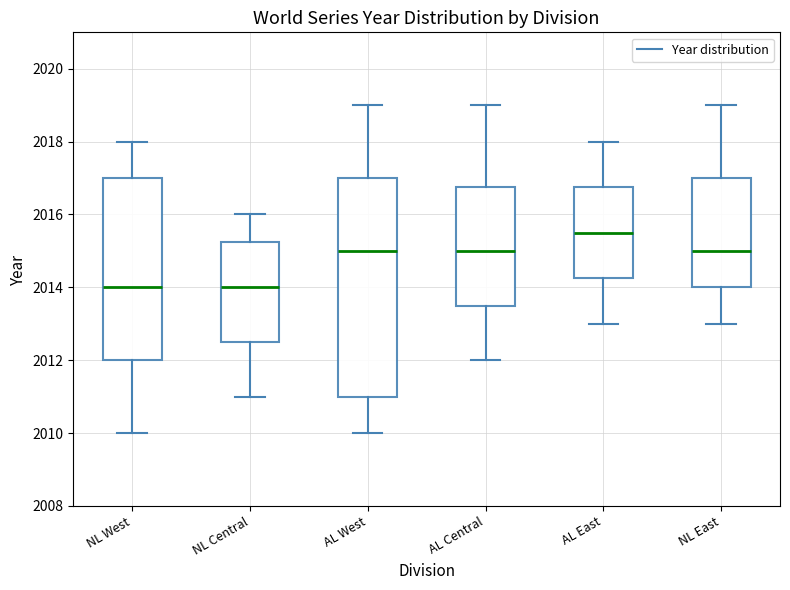

Reading left to right, read every box against the y-axis: the position of its median line, the range the box covers, and the ends of its whiskers. The values are not printed on the chart, so give them approximately, as read against the axis.

NL West: median 2014.0, box 2012.0 to 2017.0, whiskers 2010.0 to 2018.0
NL Central: median 2014.0, box 2012.6 to 2015.2, whiskers 2011.0 to 2016.0
AL West: median 2015.0, box 2011.0 to 2017.0, whiskers 2010.0 to 2019.0
AL Central: median 2015.0, box 2013.6 to 2016.8, whiskers 2012.0 to 2019.0
AL East: median 2015.6, box 2014.2 to 2016.8, whiskers 2013.0 to 2018.0
NL East: median 2015.0, box 2014.0 to 2017.0, whiskers 2013.0 to 2019.0